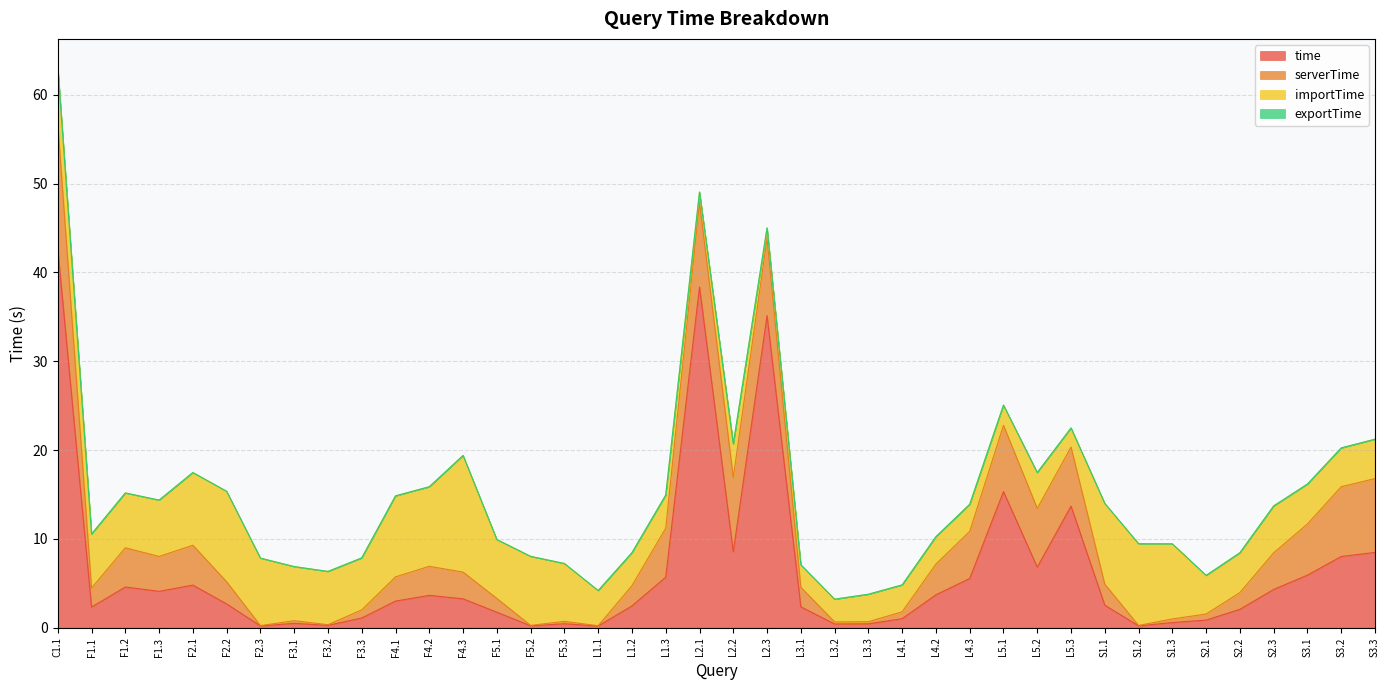

Which has a higher value, L2.1 or F3.3?

L2.1